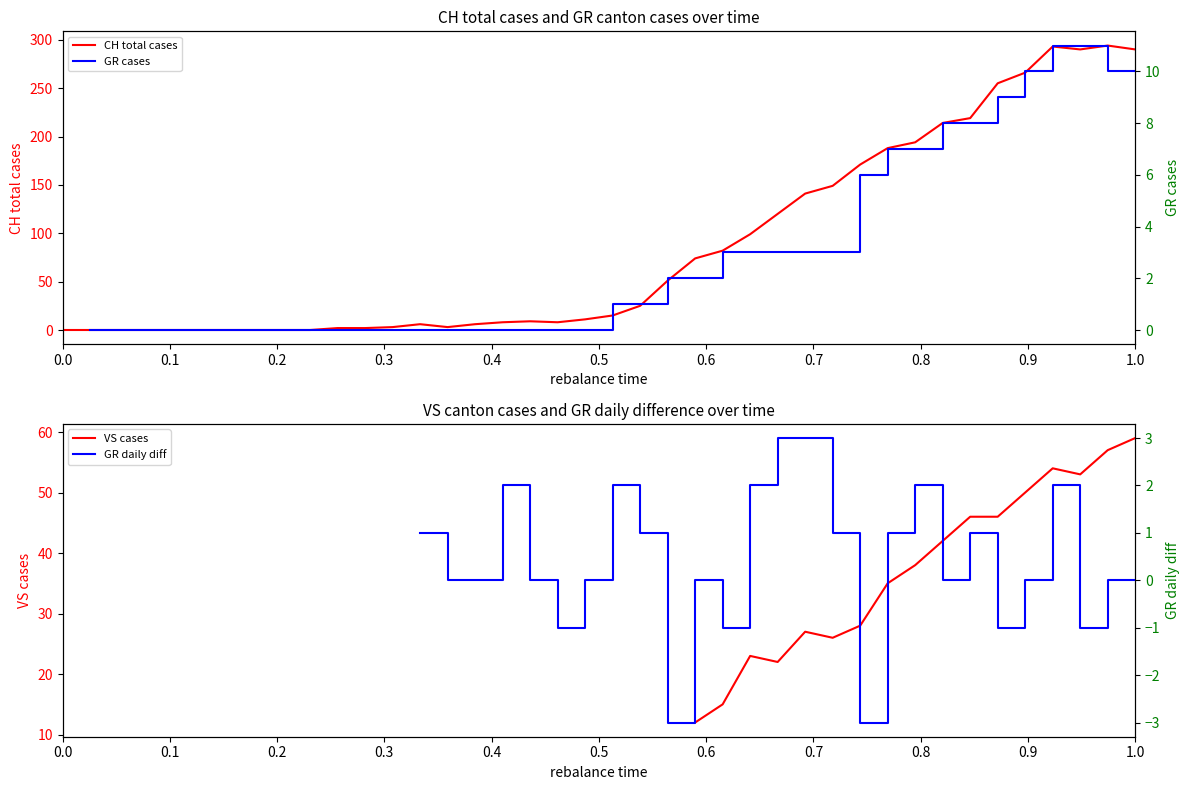

Which series has the largest total across all categories?

CH total cases